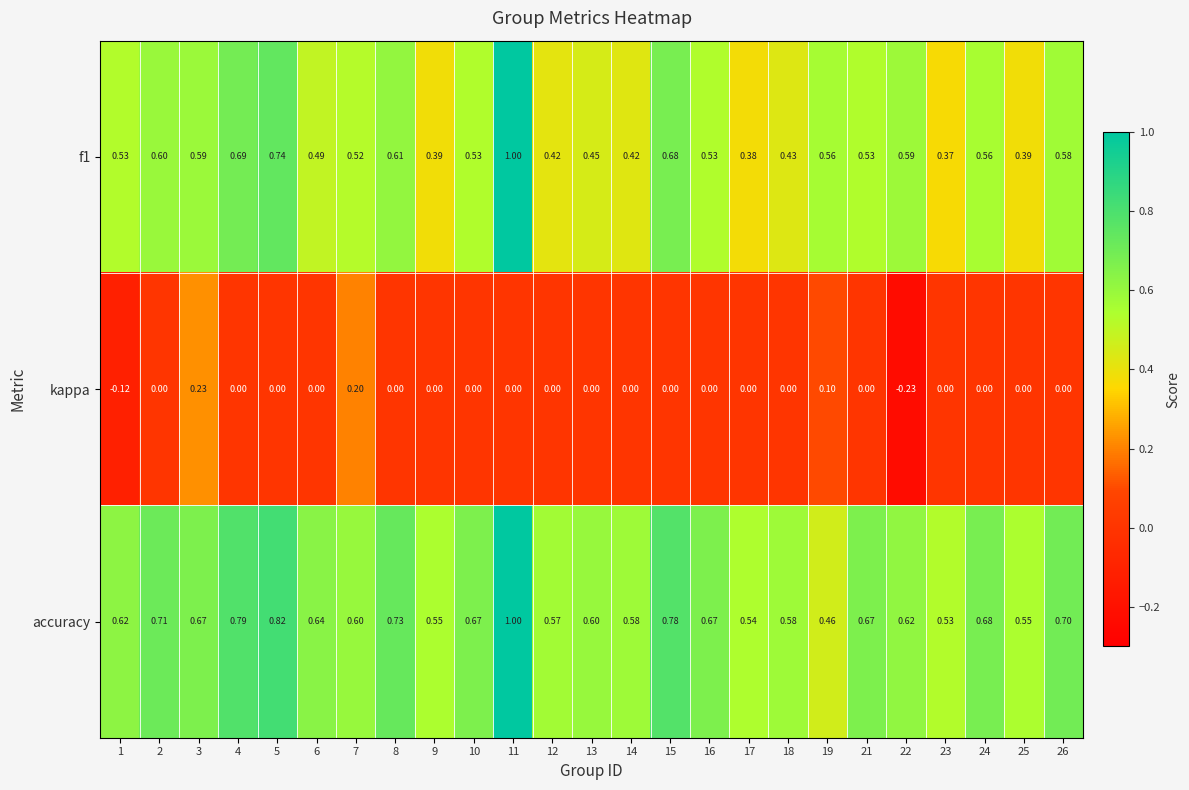

Which series has the widest spread of values?

f1